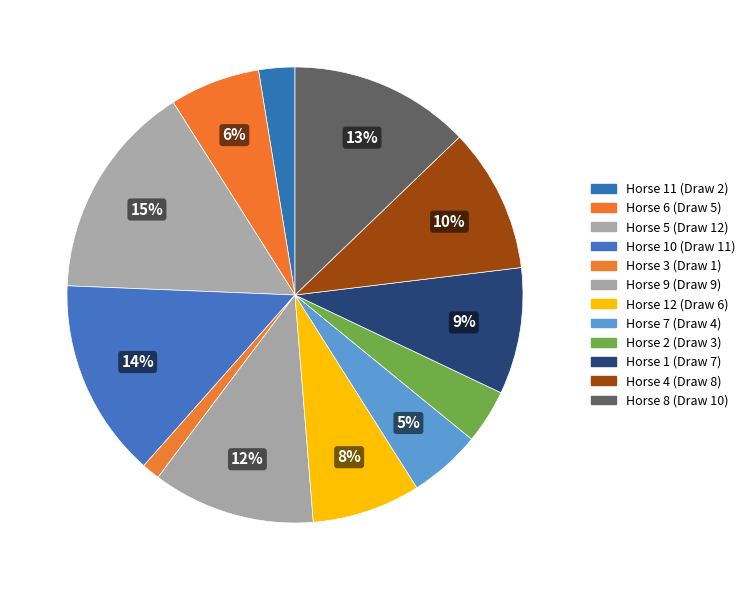

Rank the categories by value from lowest to highest.

Horse 3 (Draw 1), Horse 11 (Draw 2), Horse 2 (Draw 3), Horse 7 (Draw 4), Horse 6 (Draw 5), Horse 12 (Draw 6), Horse 1 (Draw 7), Horse 4 (Draw 8), Horse 9 (Draw 9), Horse 8 (Draw 10), Horse 10 (Draw 11), Horse 5 (Draw 12)